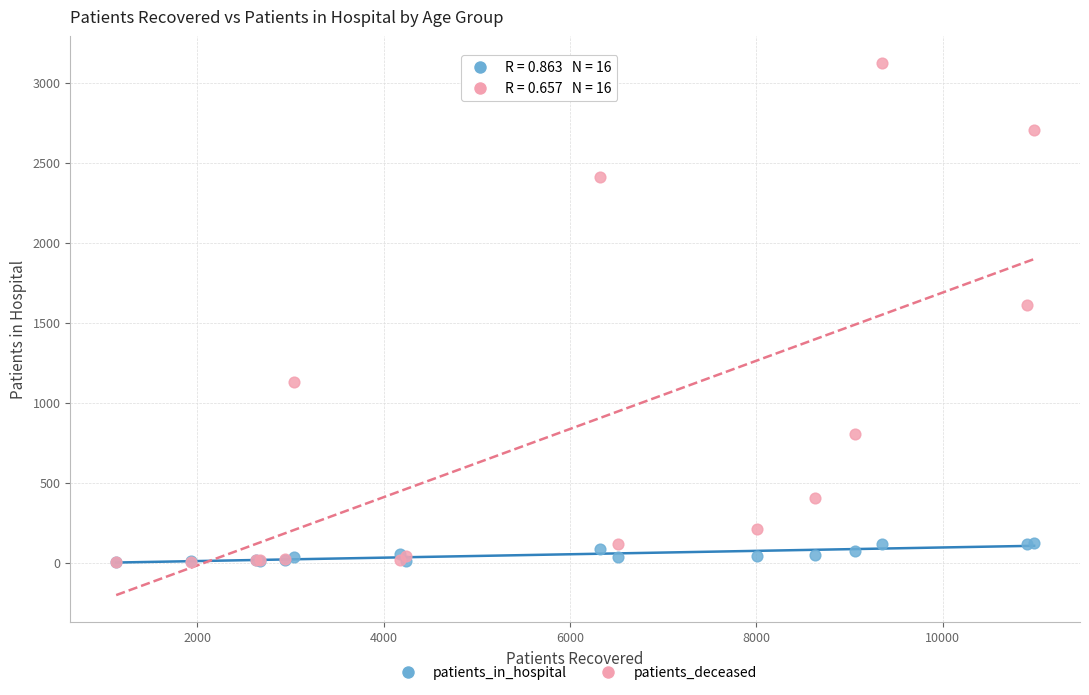

What are all the series names shown in the legend?

patients_in_hospital, patients_deceased